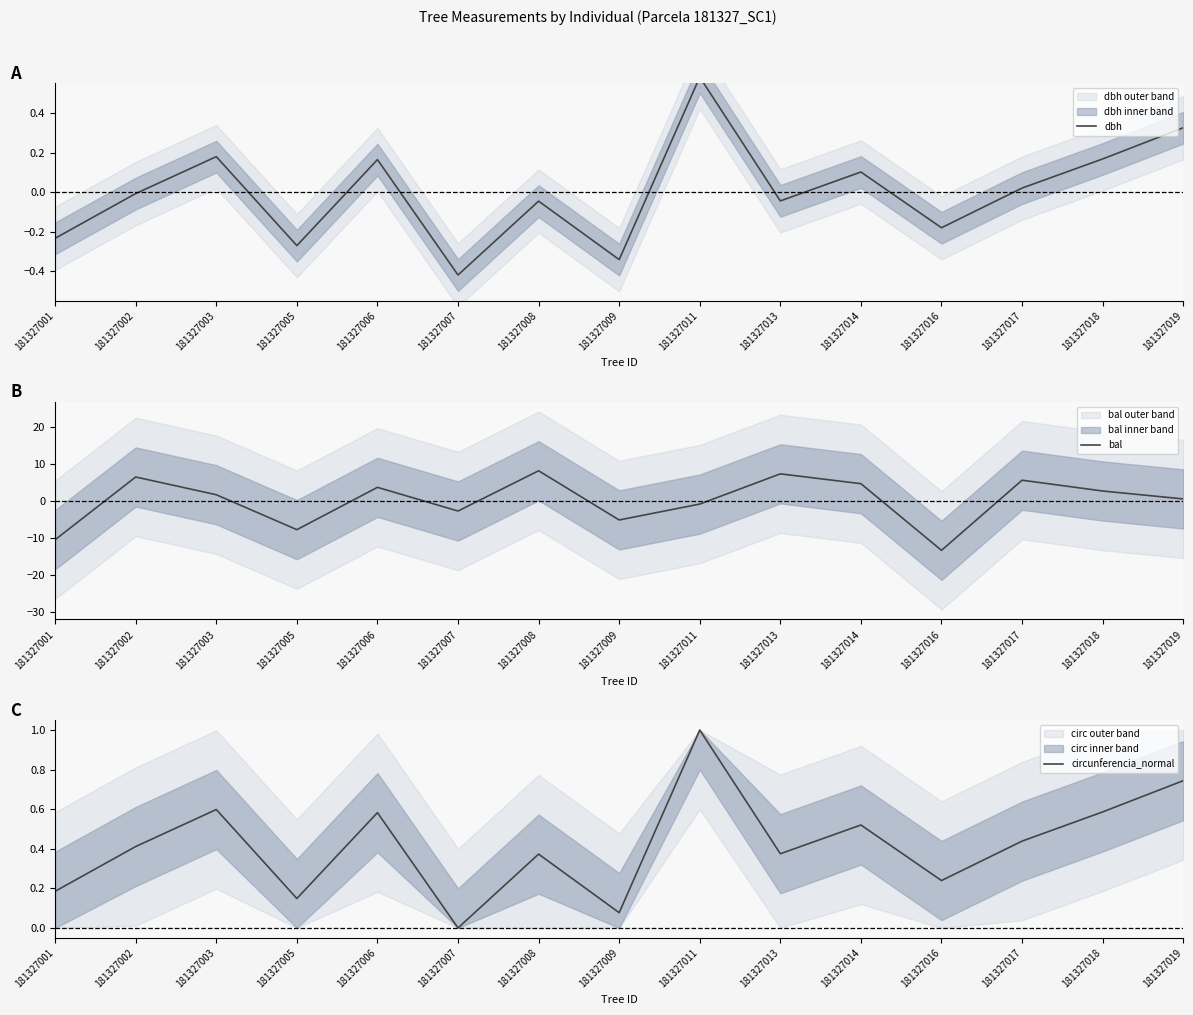

What is the value of the dbh point at the 6th from the left?

-0.4